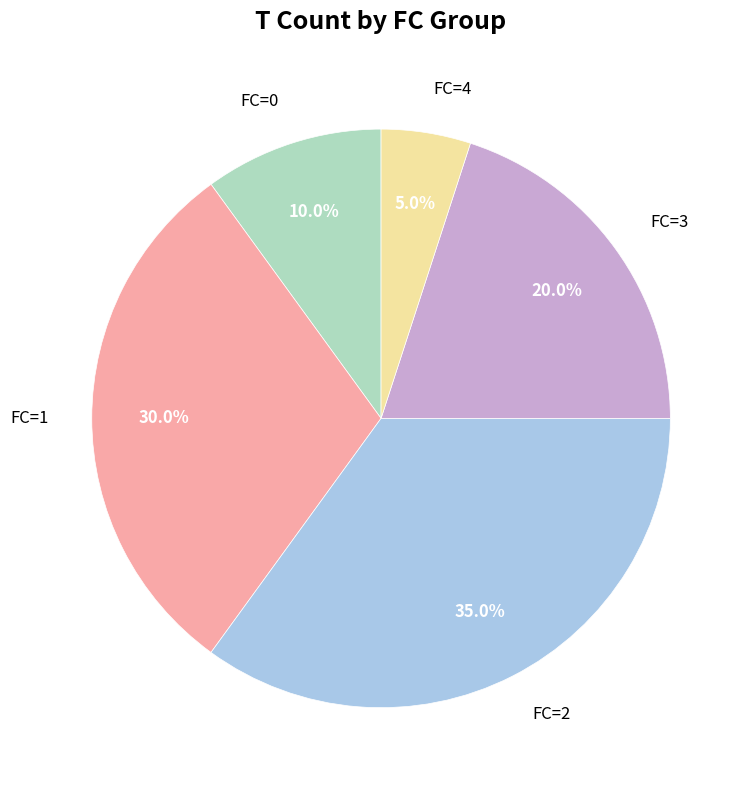

What percentage do FC=1 and FC=0 together represent?

40.0%